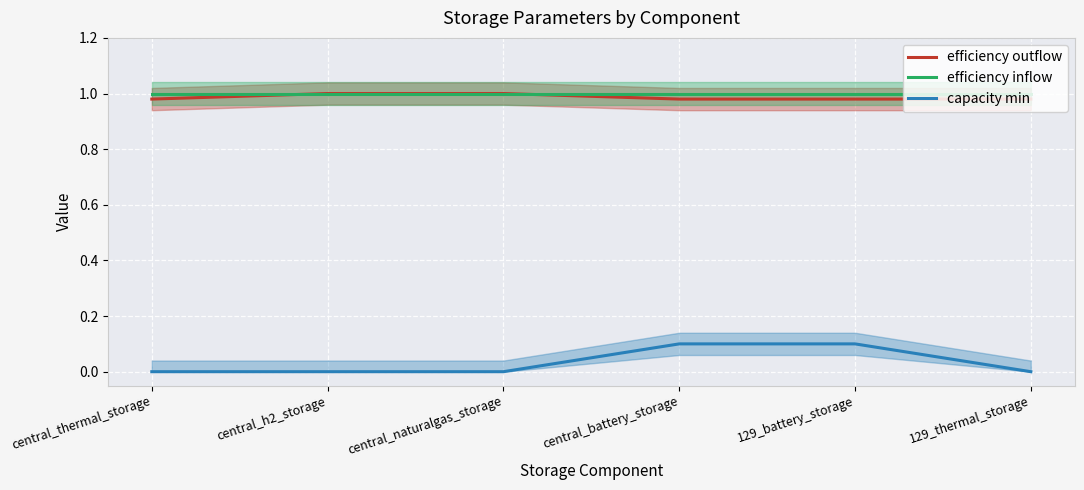

What is the difference between the maximum and minimum values in the capacity min series?

0.1